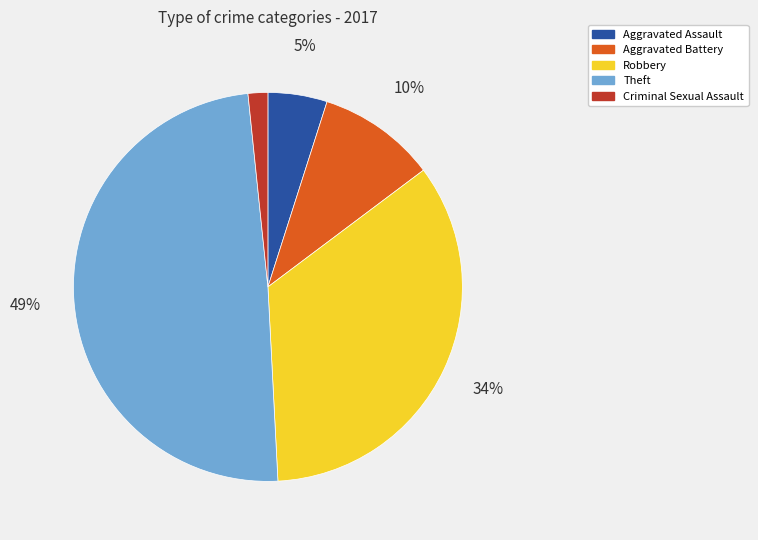

What is the largest slice in the pie chart?

Theft